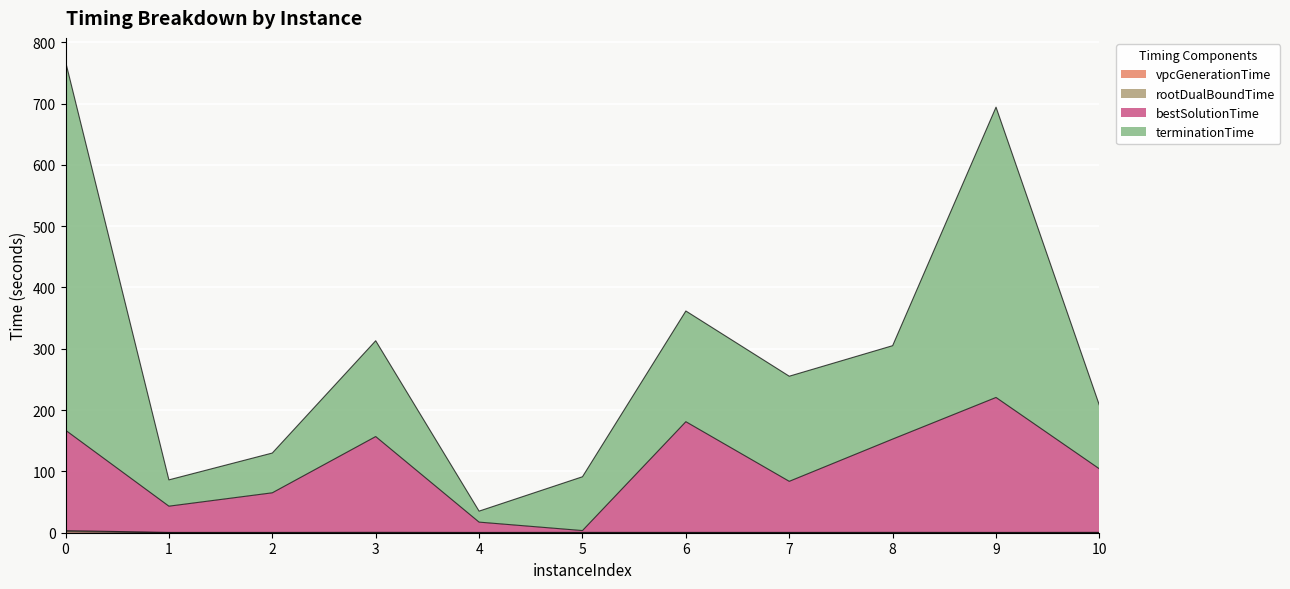

At which category does vpcGenerationTime reach its first local valley?

2